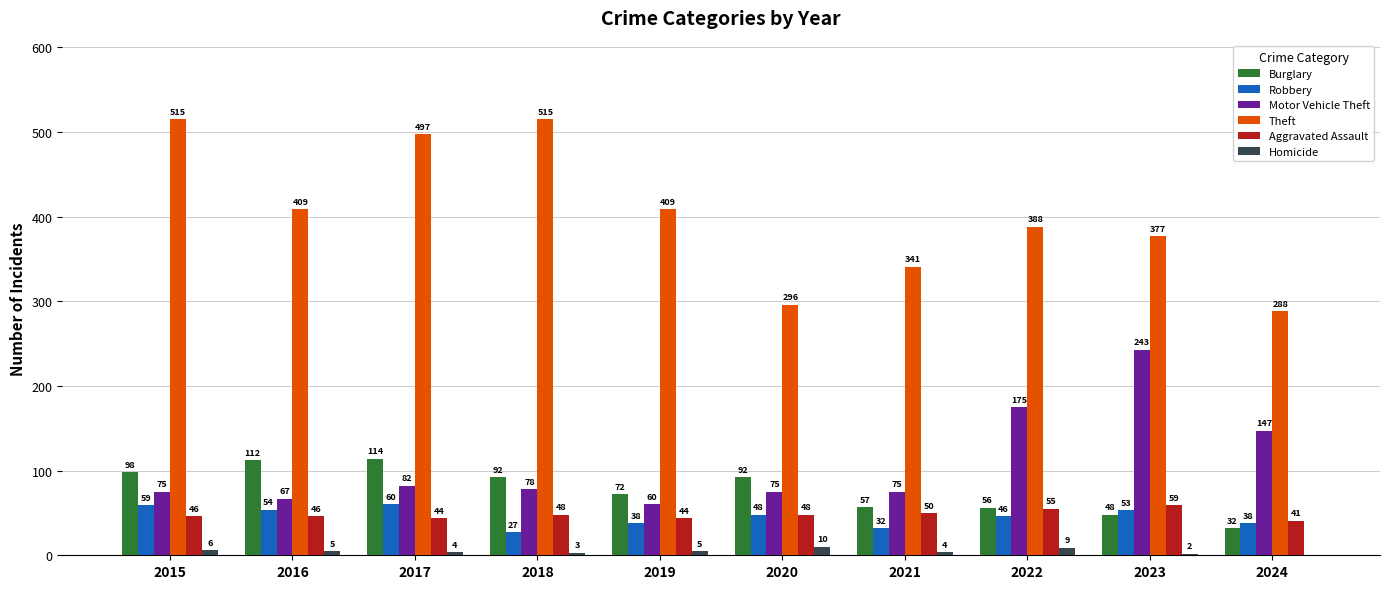

How many series are shown in this chart?

6